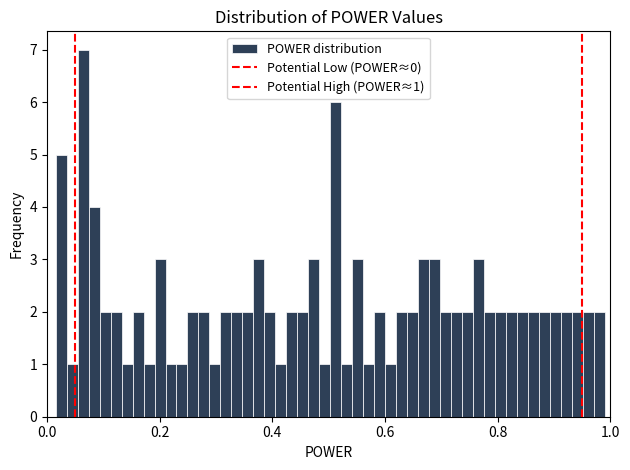

Around what value on the x-axis is the tallest bar? Give the approximate position of its centre, as read against the axis.

0.06